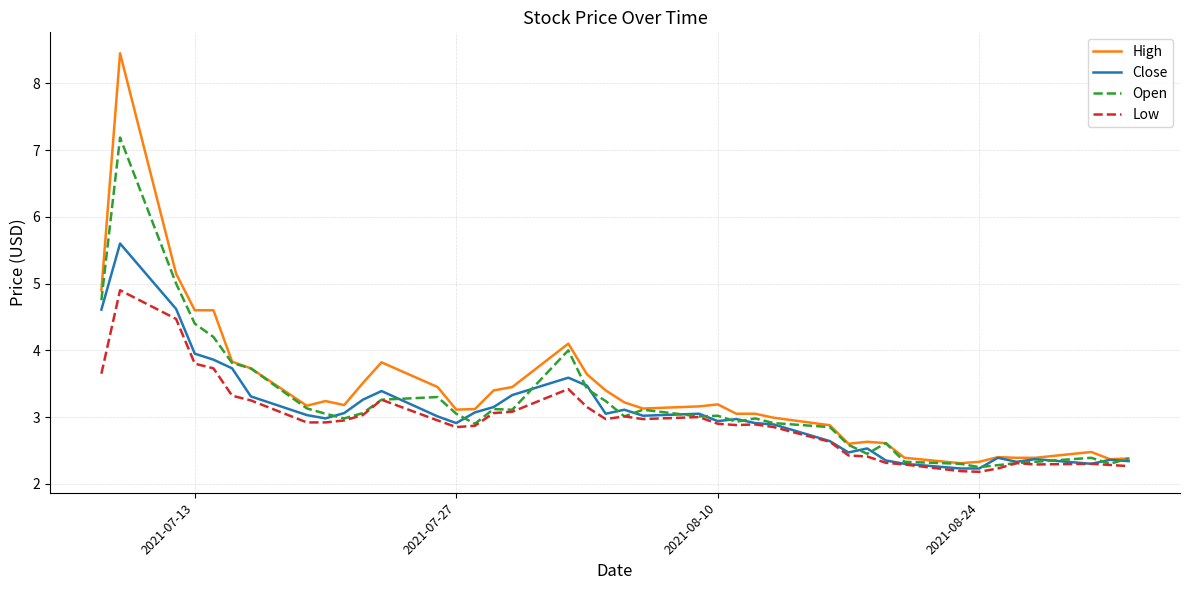

What is the minimum value shown in the chart?

2.2